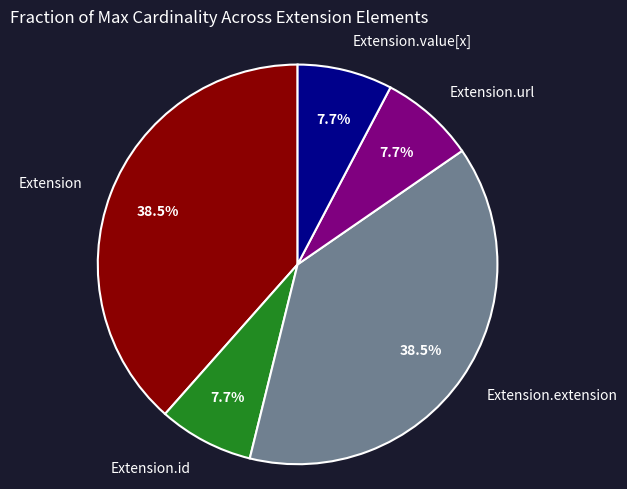

What portion of the pie excludes Extension?

61.5%